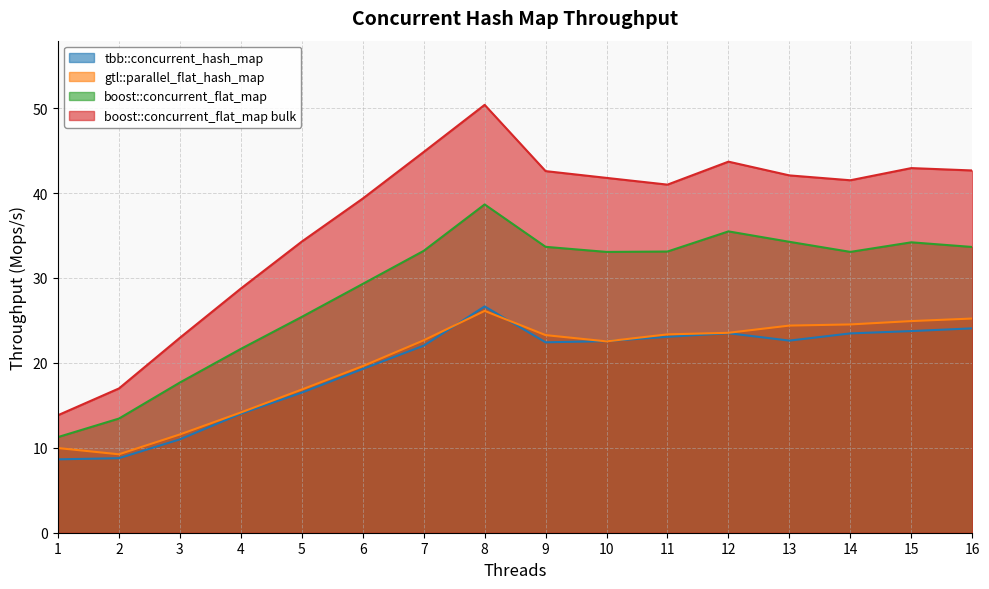

Is it true that gtl::parallel_flat_hash_map equals 7.8 at 8?

False